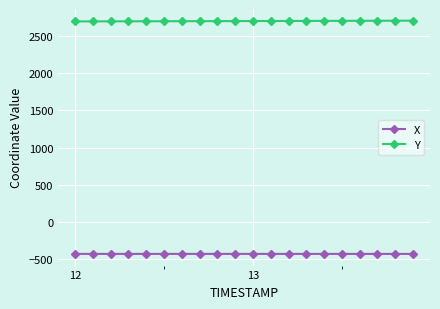

What is the sum of all X values?

-8530.4